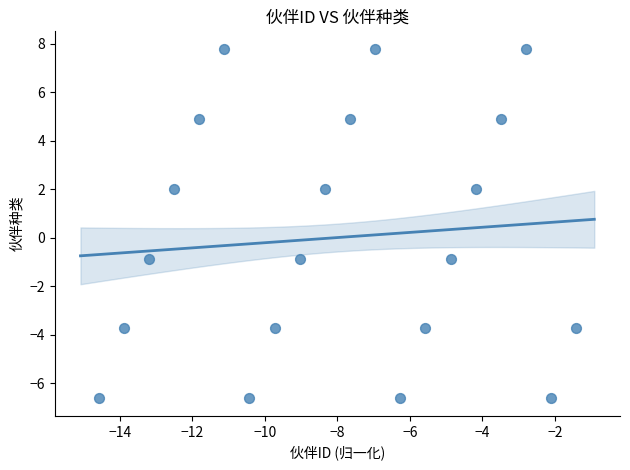

What is the range of X values (max minus min)?

13.2